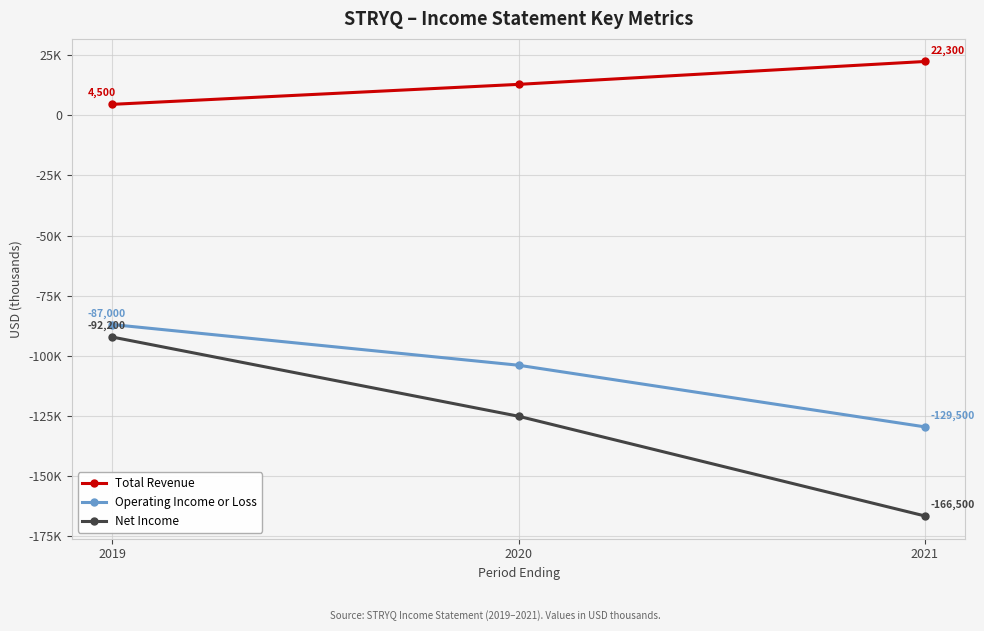

What is the value of the Total Revenue point at the 1st from the left?

4500